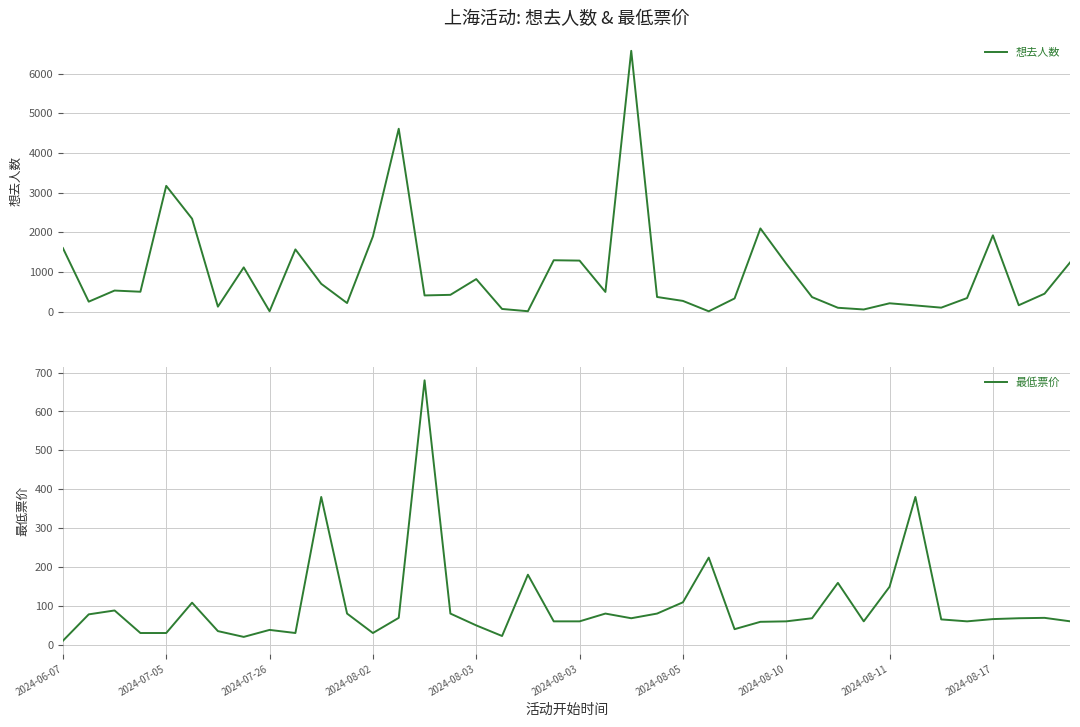

How many intersections are there between 想去人数 and 最低票价?

12